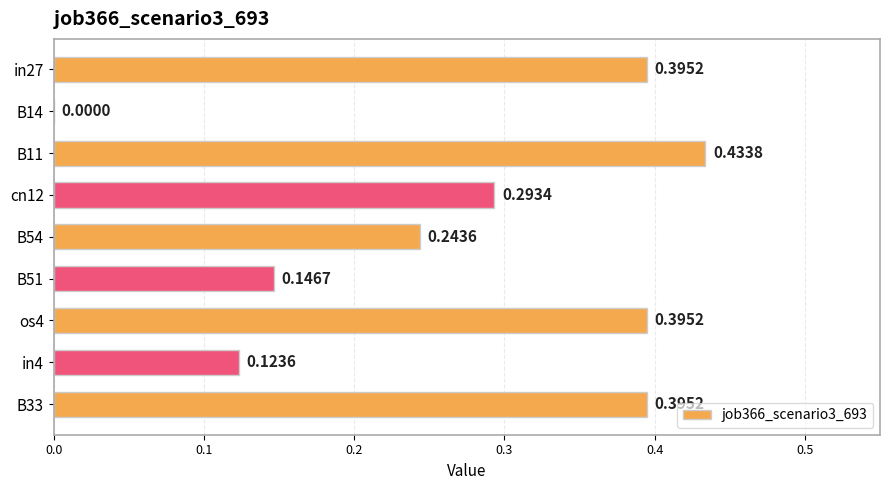

What is the sum of the values at B11 and B51?

0.6